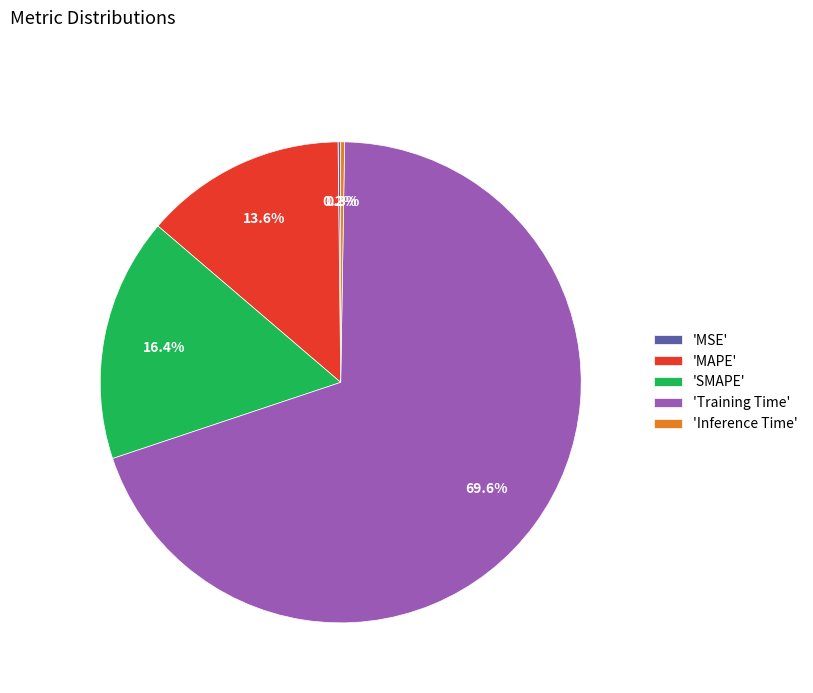

To the nearest percent, what is the average slice percentage?

20%